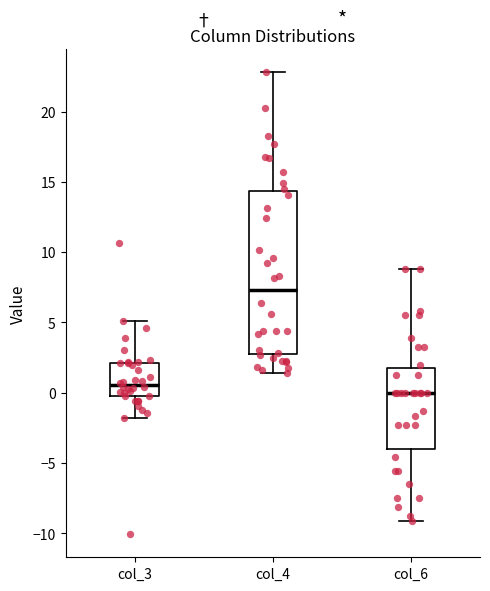

Which box's median line is the highest?

col_4